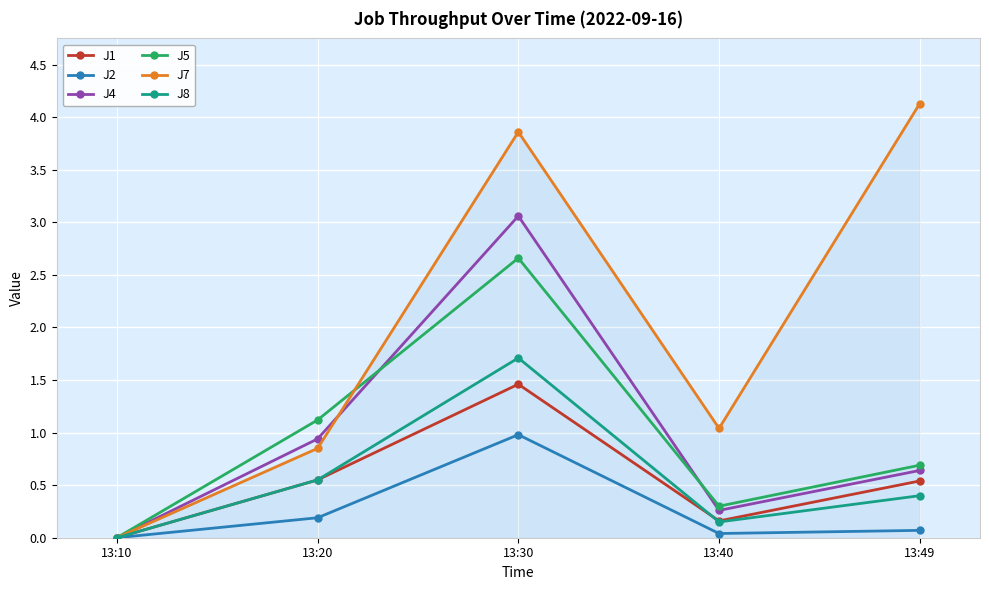

Which label corresponds to the largest value in the chart?

13:49